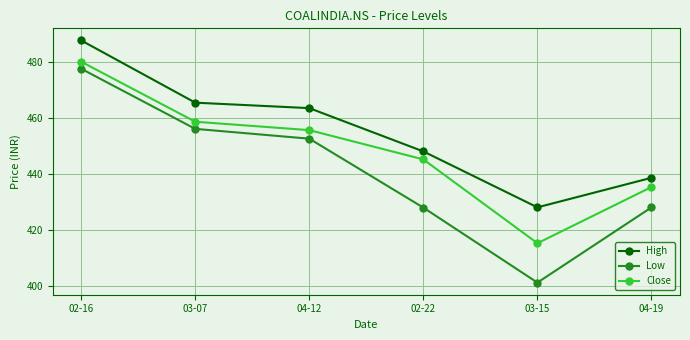

What is the spread (max minus min) of values at 04-12?

10.9